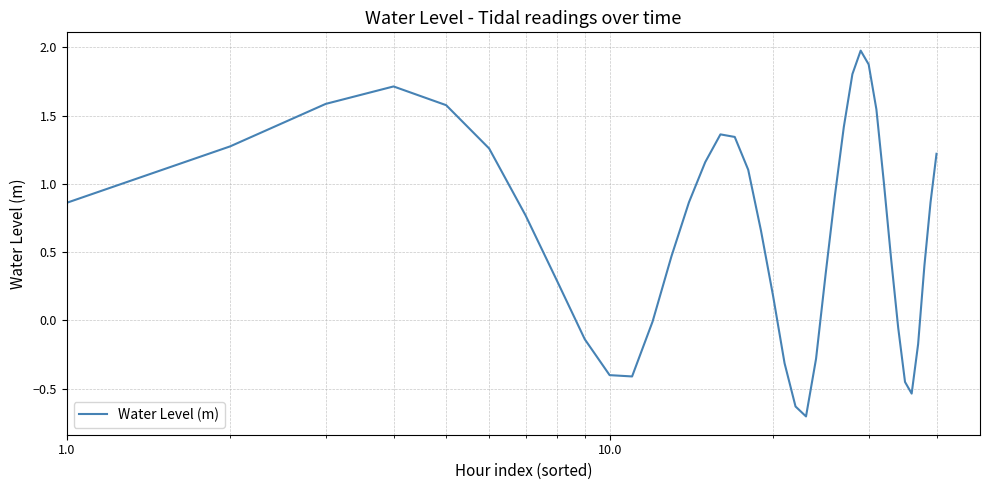

What is the difference between the maximum and minimum values?

2.7